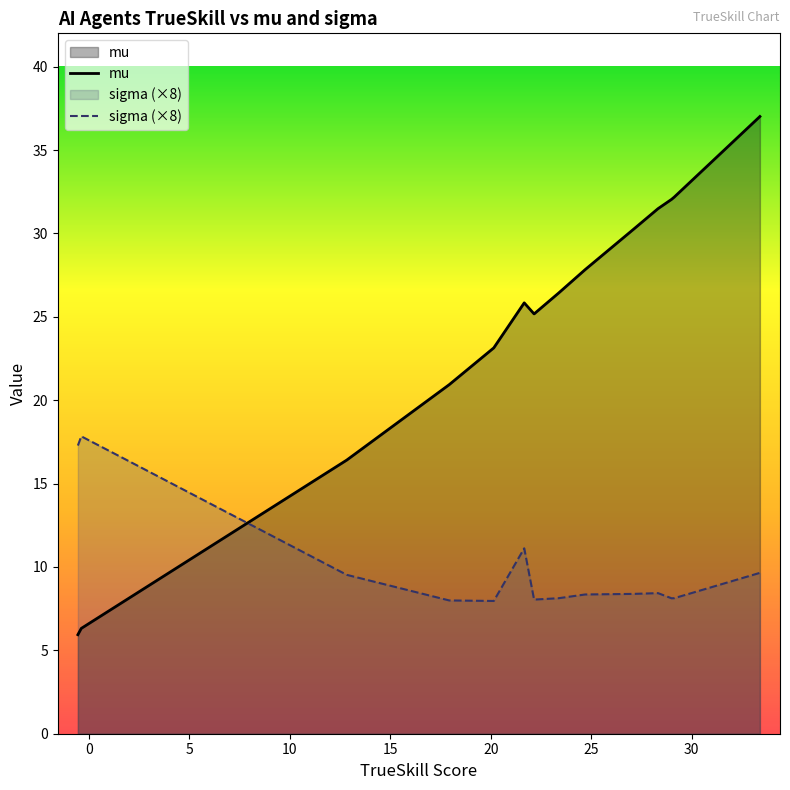

How many lines are shown in the chart?

2